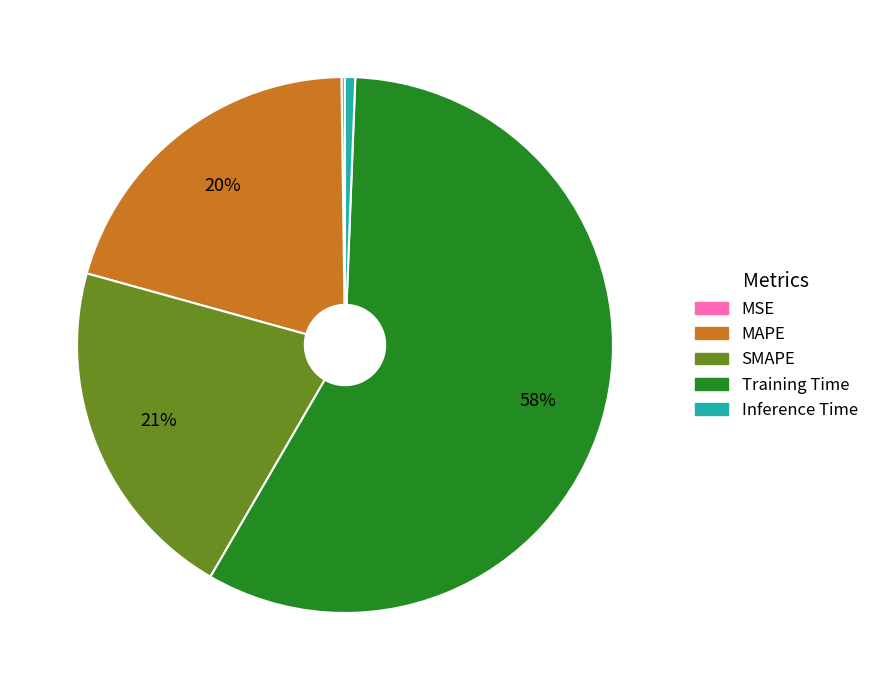

Is Training Time the majority of the pie?

Yes